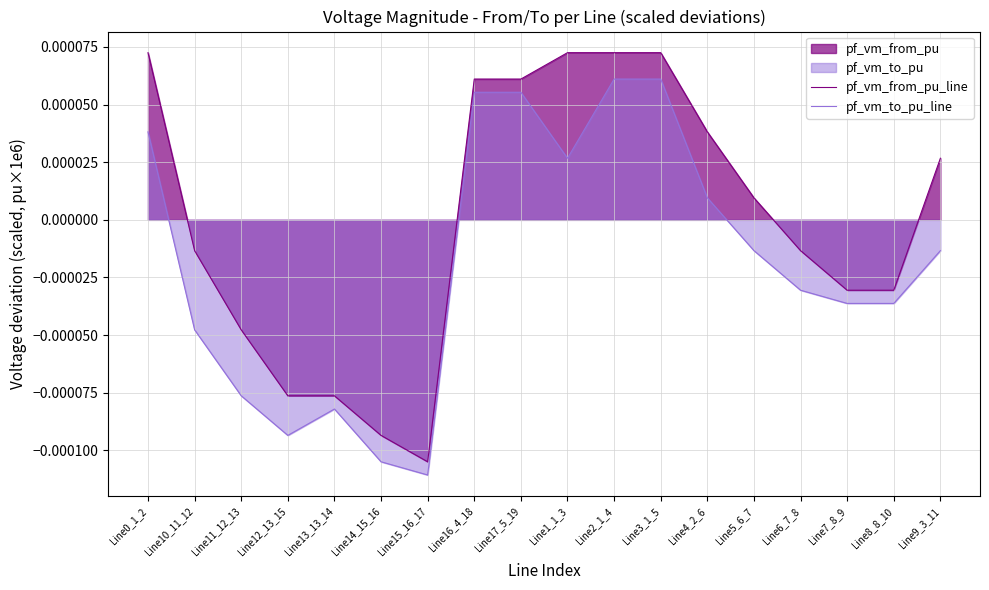

List the labels in order of pf_vm_to_pu_line value, smallest first.

Line15_16_17, Line14_15_16, Line12_13_15, Line13_13_14, Line11_12_13, Line10_11_12, Line7_8_9, Line8_8_10, Line6_7_8, Line5_6_7, Line9_3_11, Line4_2_6, Line1_1_3, Line0_1_2, Line16_4_18, Line17_5_19, Line2_1_4, Line3_1_5